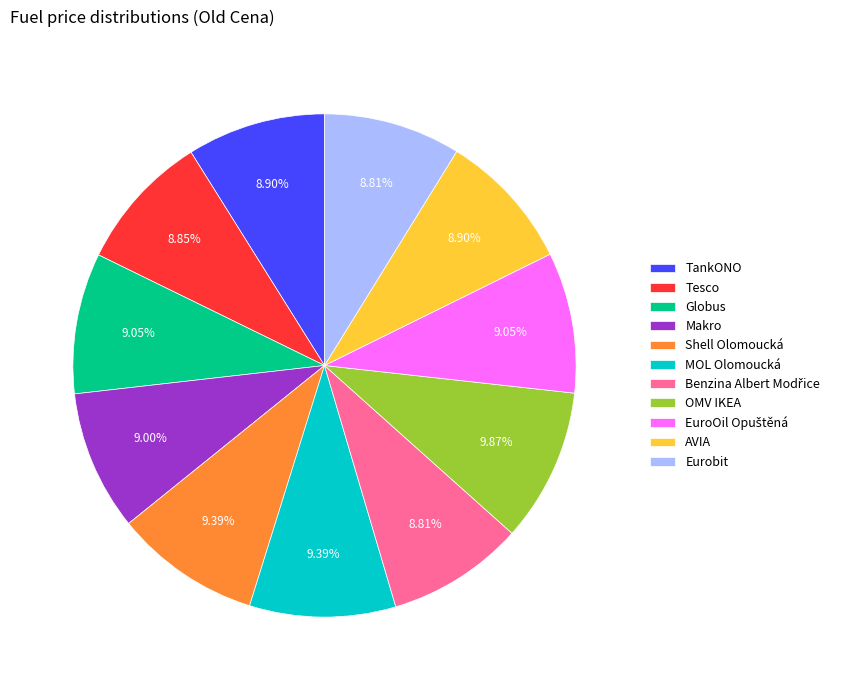

To the nearest percent, what portion does AVIA represent?

9%